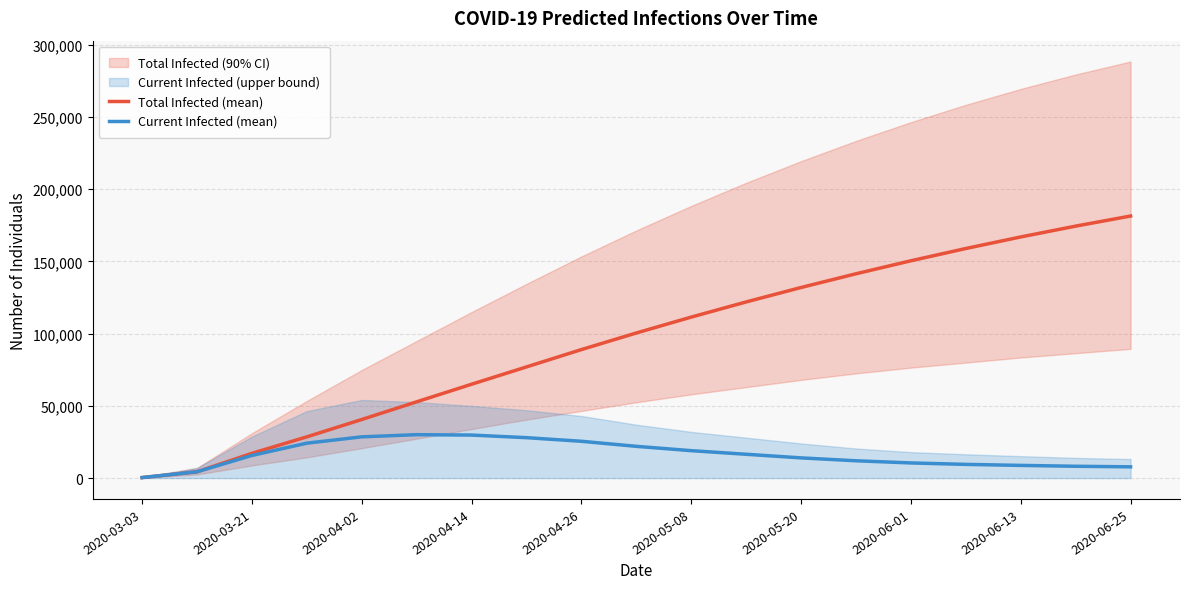

What is the sum of all Total Infected (mean) values?

1814862